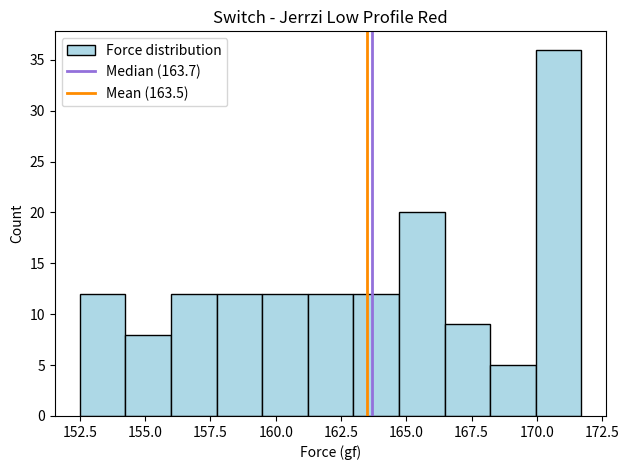

Read against the x-axis, roughly where is the centre of the tallest bar?

171.0